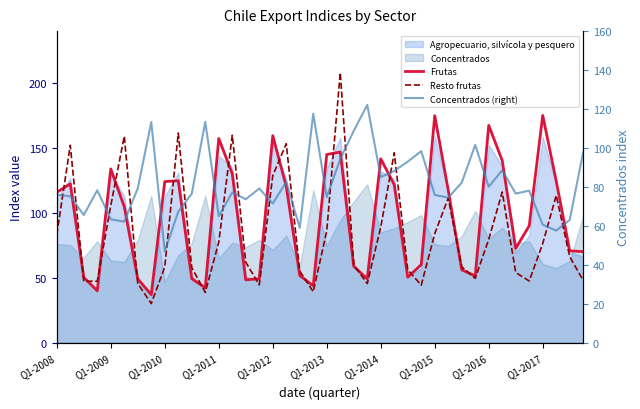

Reading left to right, extract all data points from this chart.

Frutas: 115.9	122.4	50.4	40.0	133.9	104.8	49.2	37.1	124.1	124.8	49.4	42.3	157.3	130.2	48.5	49.3	159.5	120.4	51.8	43.9	145.0	146.9	58.9	49.2	141.7	121.7	50.5	60.2	174.9	117.5	56.2	51.5	167.4	140.3	72.7	90.1	175.1	124.5	70.8	70.2
Resto frutas: 83.3	152.1	47.4	47.4	105.7	159.1	45.6	30.2	58.4	161.5	57.9	38.8	77.5	159.8	62.1	44.6	128.7	153.3	55.2	39.3	86.1	208.1	60.1	45.6	89.1	146.3	56.2	44.4	84.0	111.5	58.5	49.6	79.7	116.1	54.1	47.6	76.4	113.5	66.3	48.0
Concentrados (right): 76.1	75.2	65.6	78.3	63.4	62.2	79.3	113.3	46.9	67.3	76.6	113.4	65.0	77.2	73.7	79.2	71.5	82.6	59.0	117.6	74.8	94.3	108.8	122.1	85.1	88.2	93.0	98.4	75.9	74.5	82.2	101.6	80.1	88.6	76.6	78.1	60.6	57.6	63.1	98.0